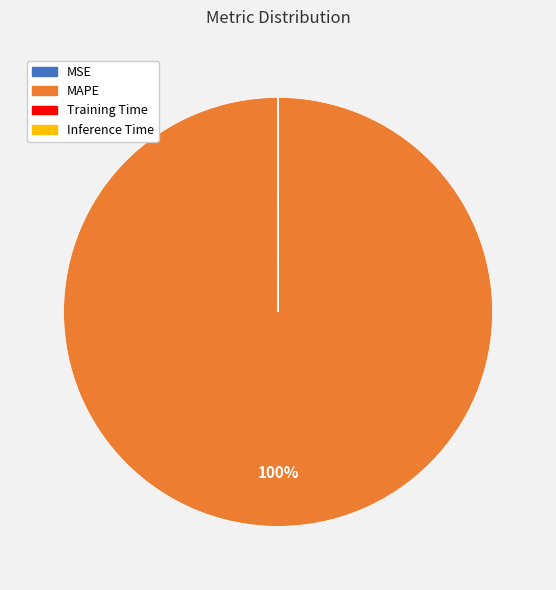

Is it true that MAPE is 100% of the pie?

True